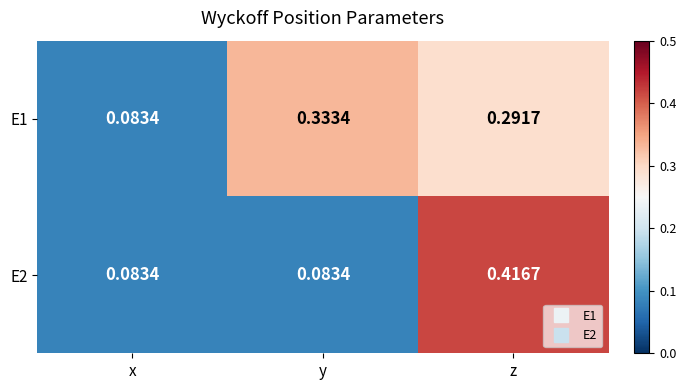

Is the value of E2 at x greater than the value of E1 at z?

No